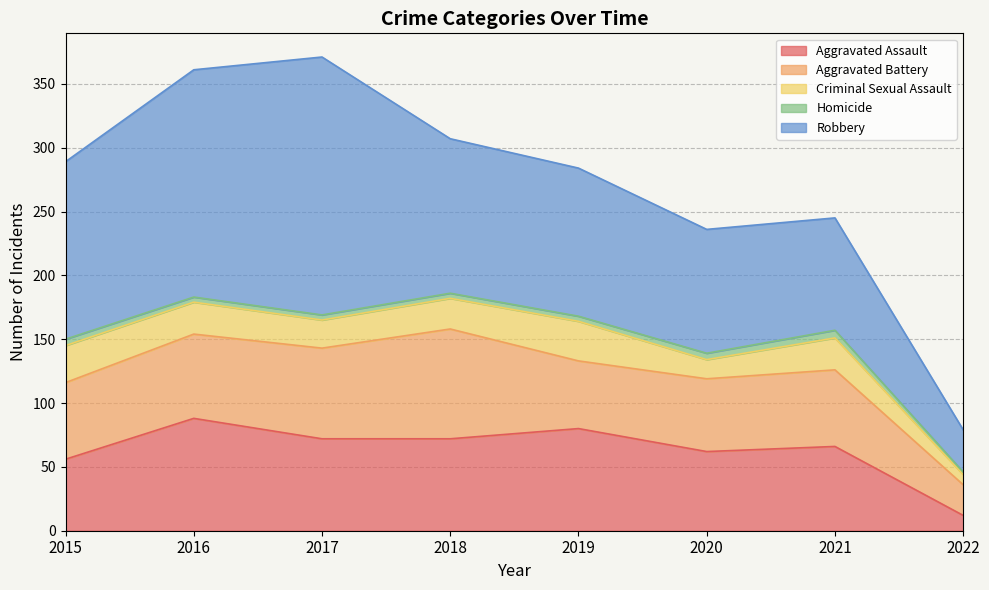

Count the Homicide values in the range 4 to 5.

6